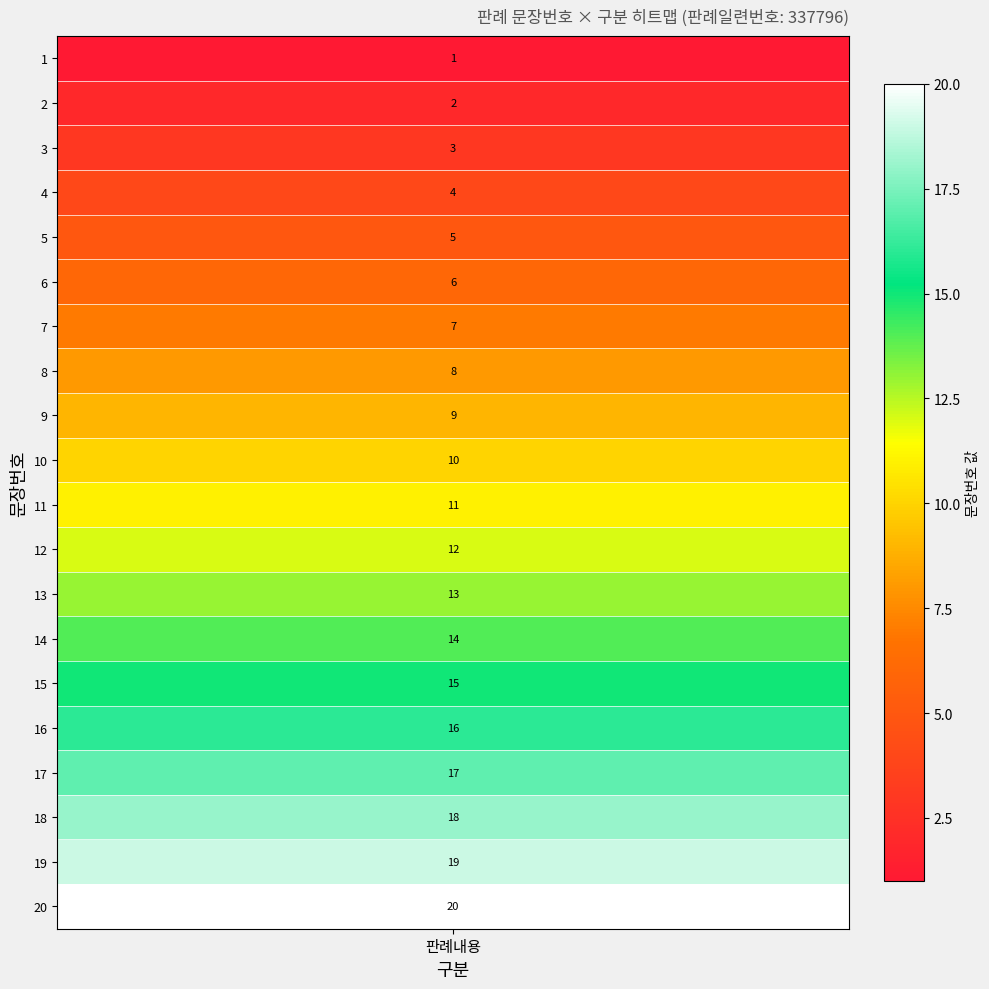

What is the ratio of the value at 8 to the value at 7?

1.1